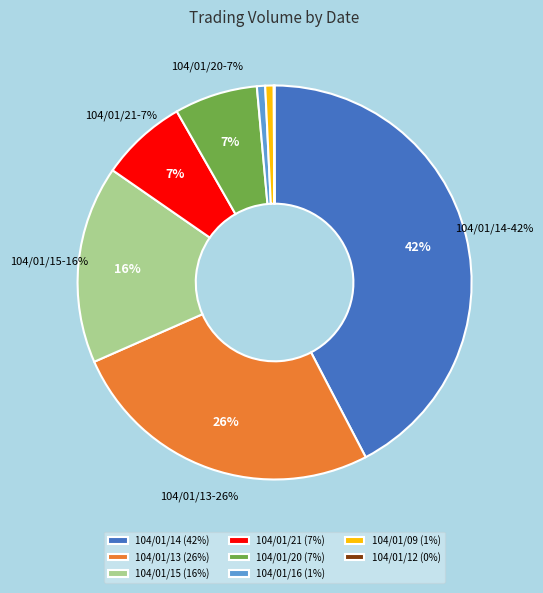

What is the total percentage of 104/01/20 and 104/01/21?

13.9%